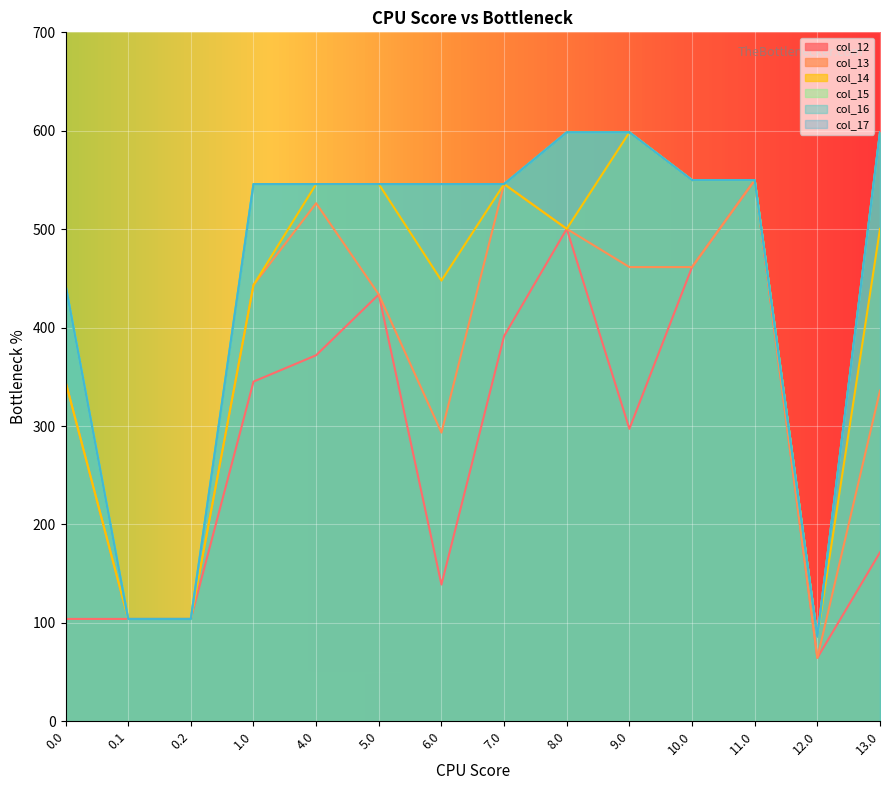

Which series changed the most between 0.1 and 11.0?

col_12